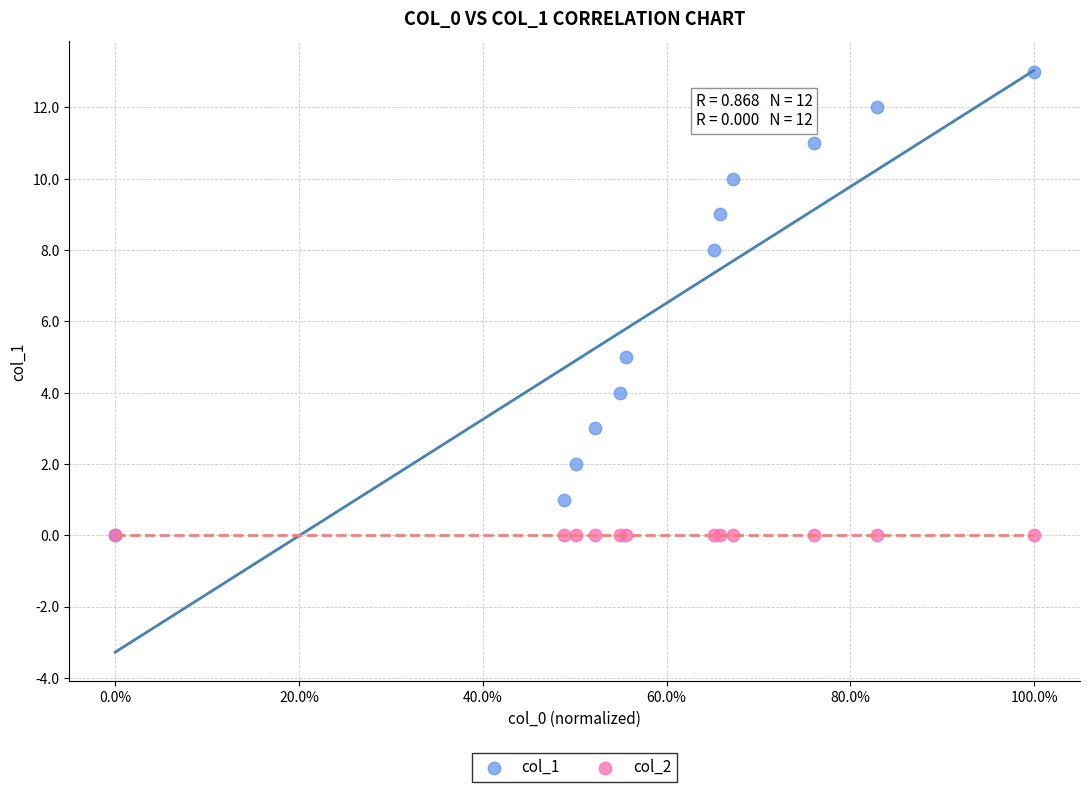

Across all series, what Y value is closest to 6?

5